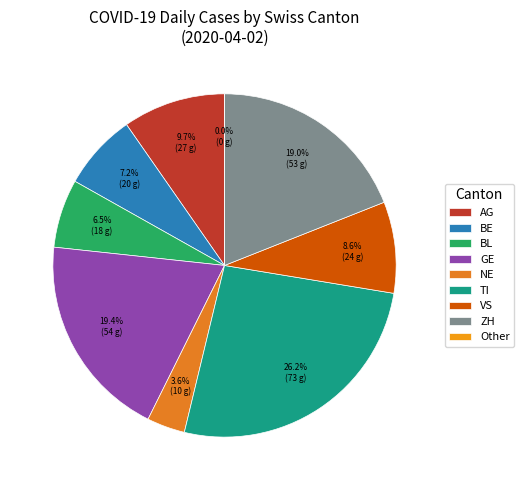

Count the number of slices in the pie.

9